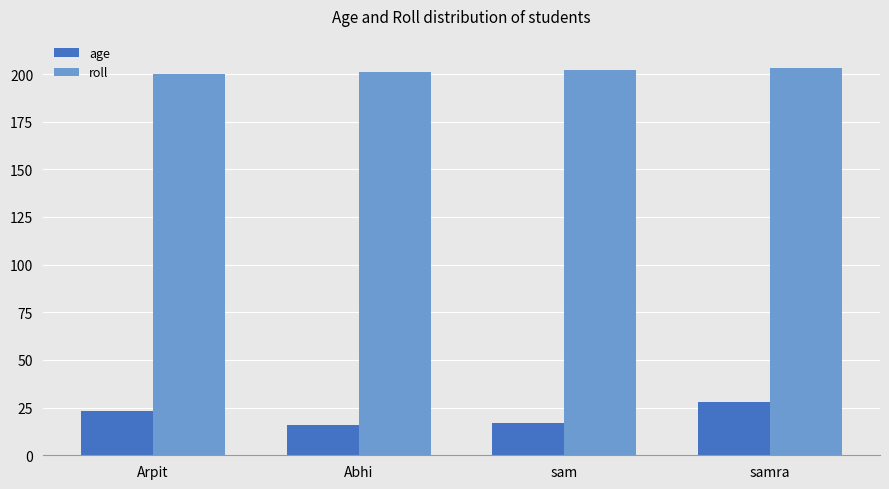

The value of age at Arpit is 39. True or false?

False